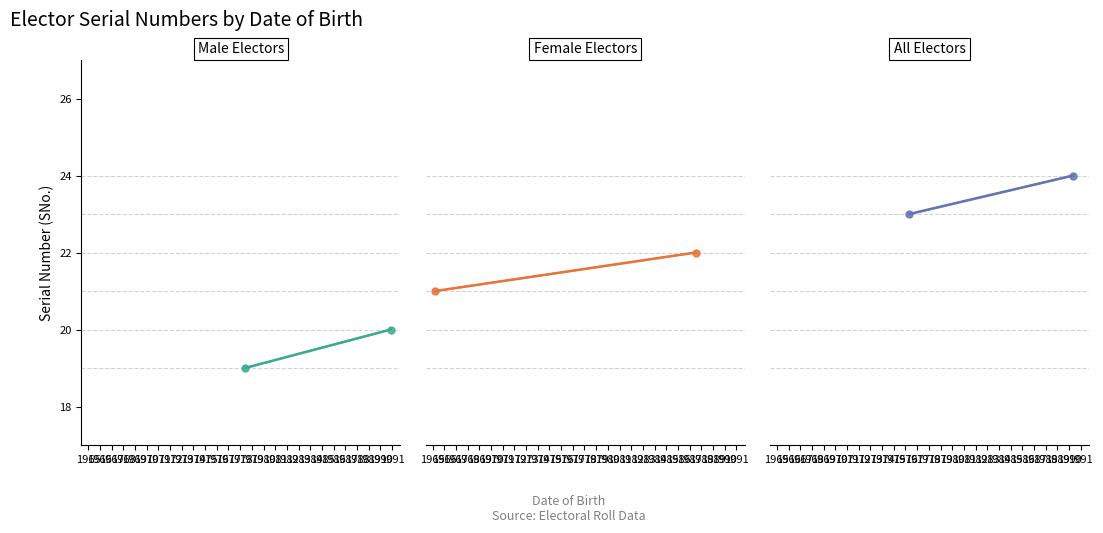

The value of All Electors at 1964 is 13. True or false?

False